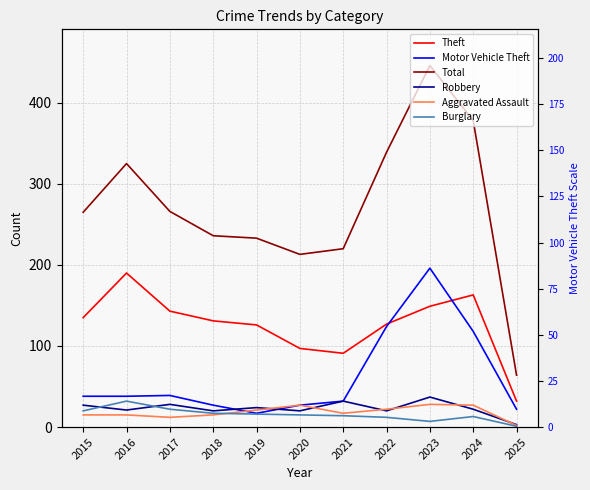

How many lines are shown in the chart?

6